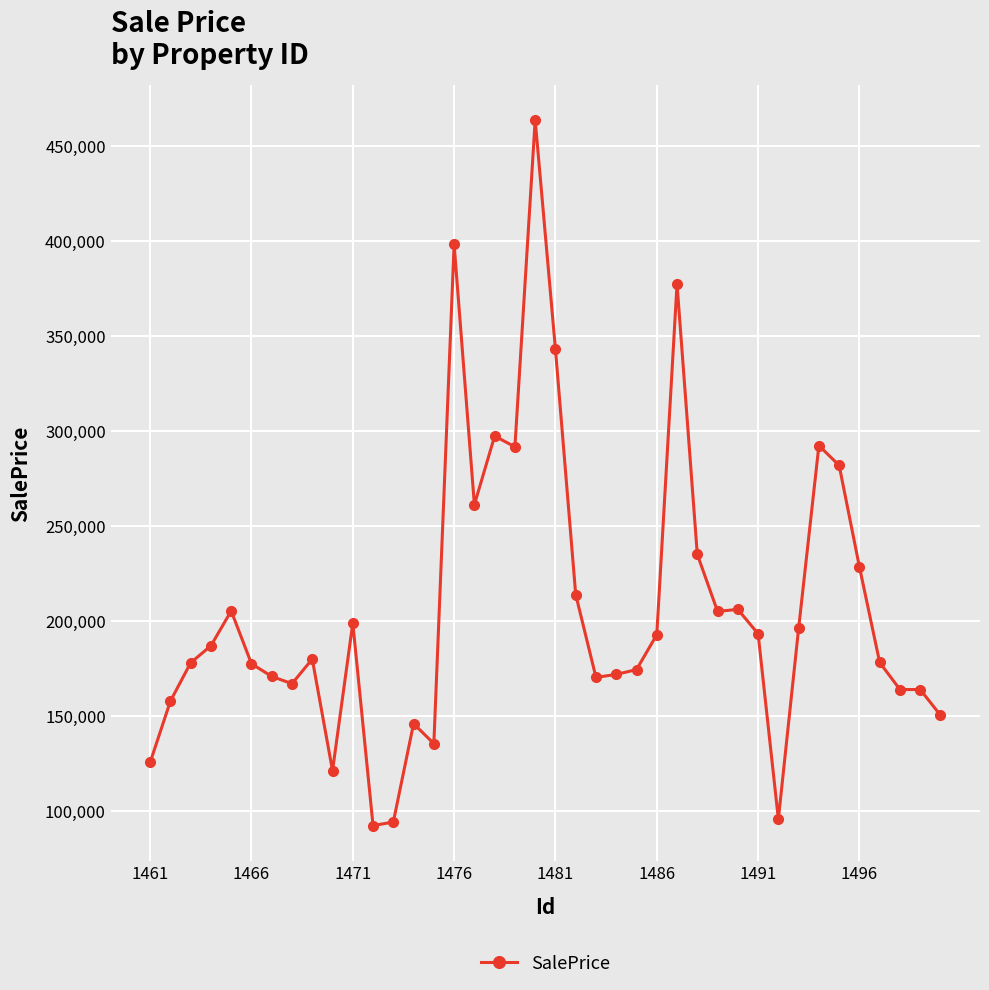

What is the value of the 27th point from the left?

377275.5